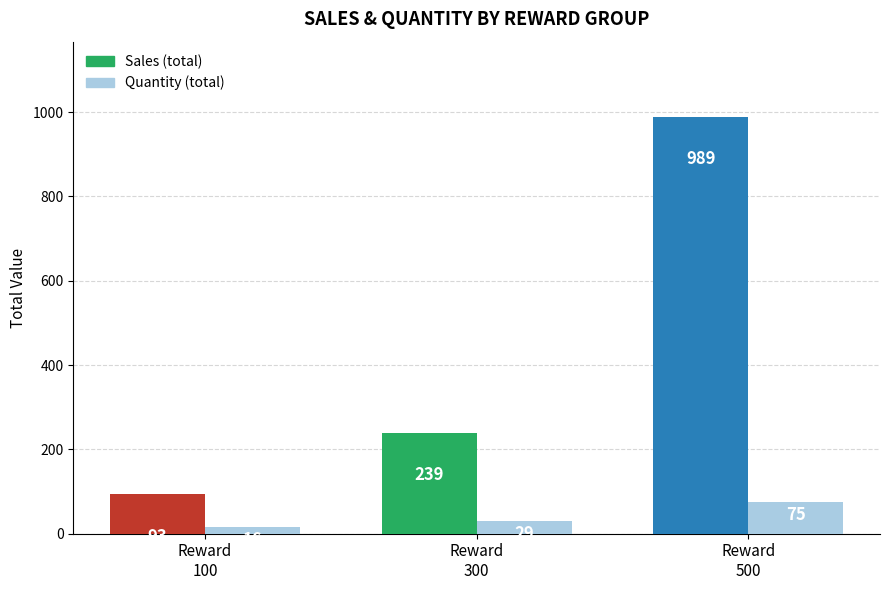

How many groups of bars are there?

3